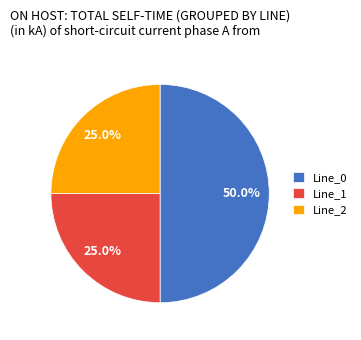

Which has a higher value, Line_2 or Line_0?

Line_0